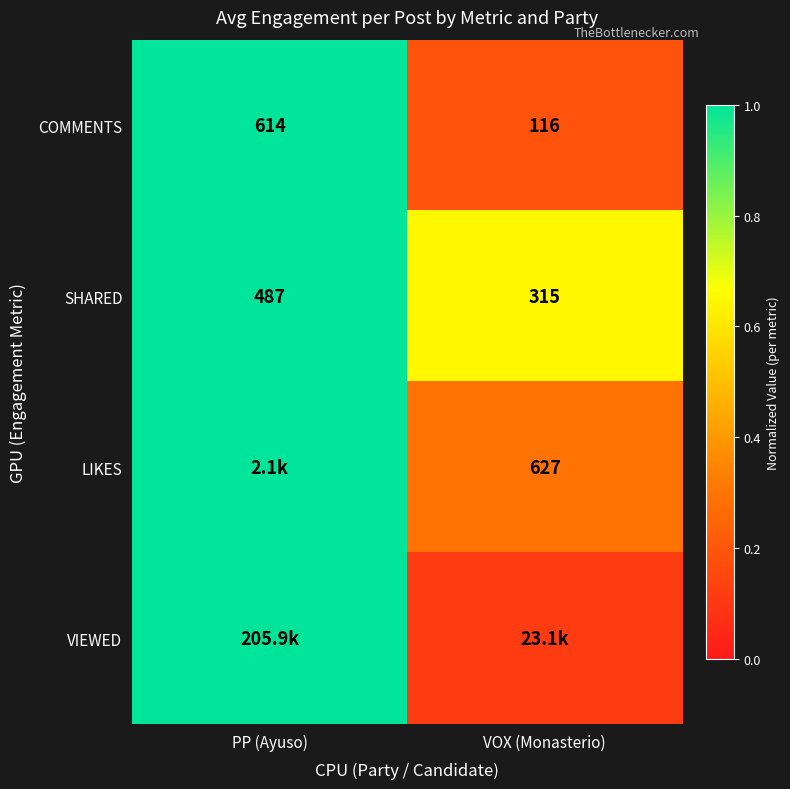

Between PP (Ayuso) and VOX (Monasterio), which series saw the biggest shift?

VIEWED